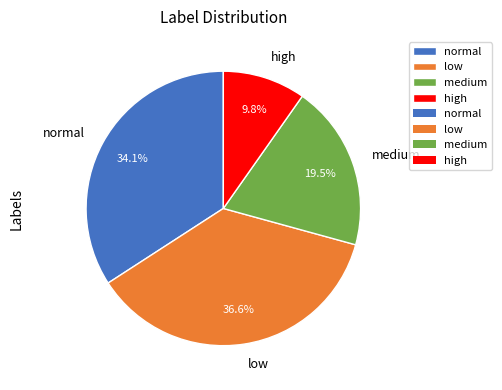

To the nearest percent, what percentage of the pie is high?

10%